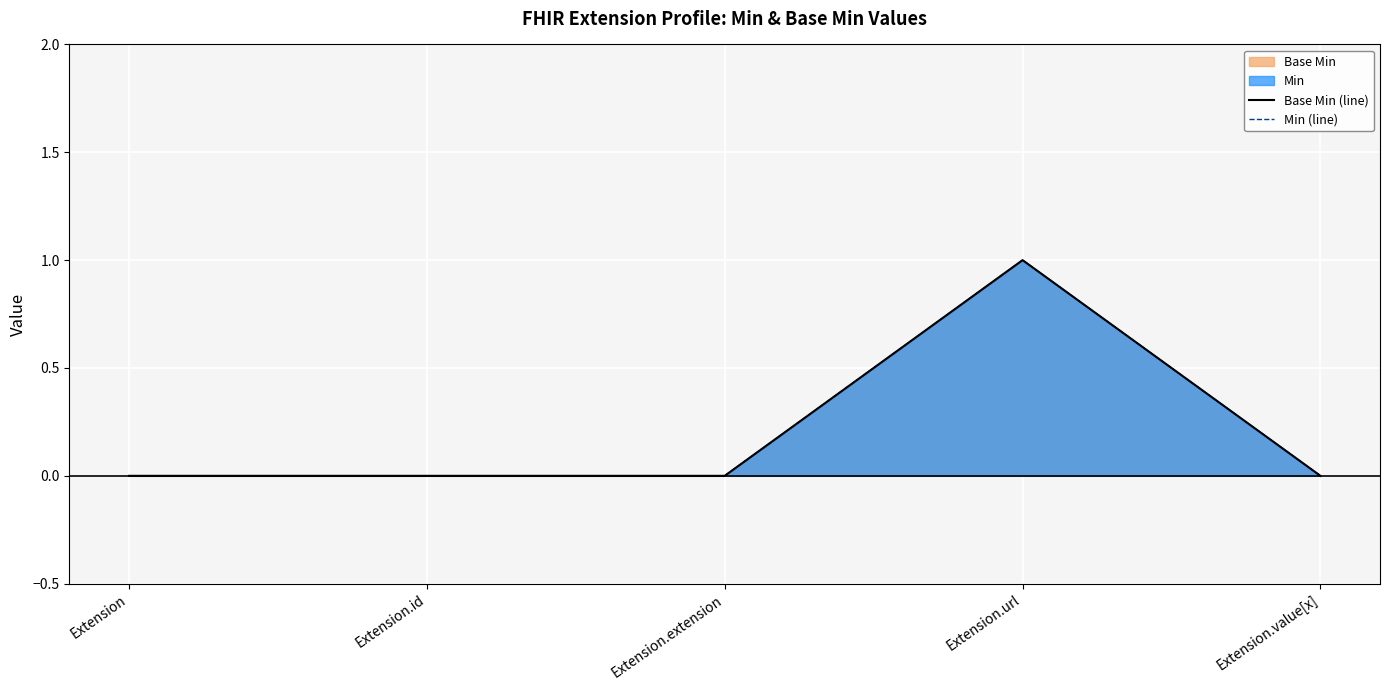

At how many categories does at least one series exceed 0?

1